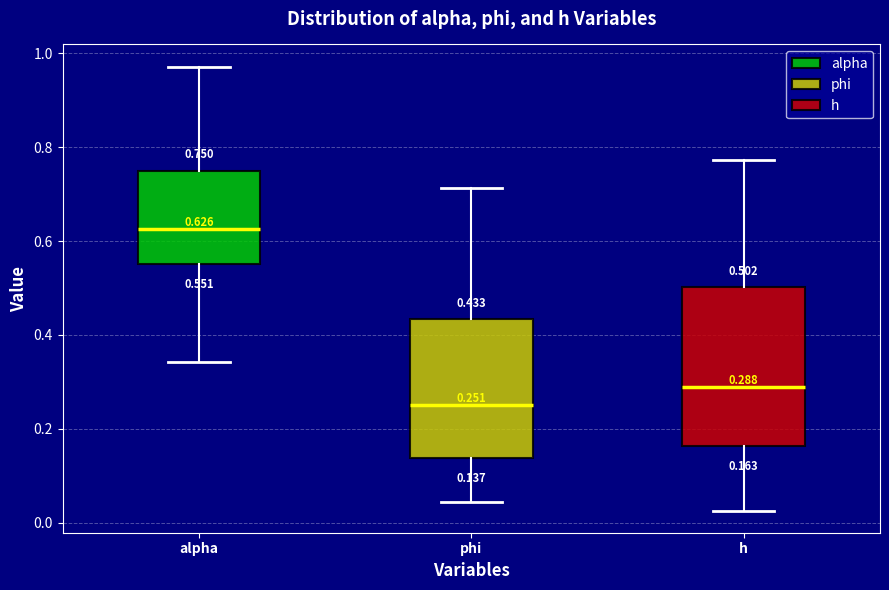

Which box is the tallest, from its lower edge to its upper edge?

h